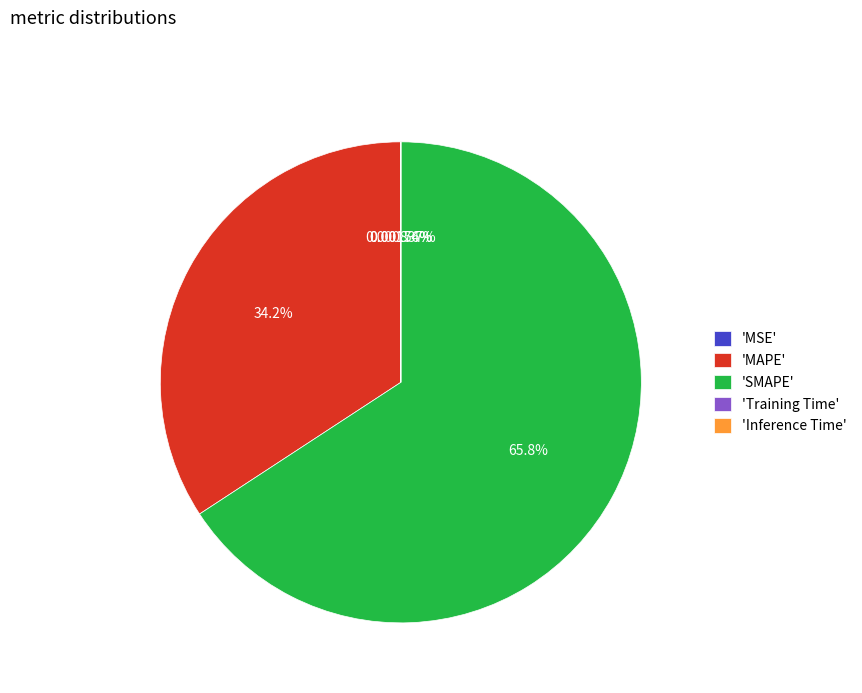

Is 'SMAPE' the majority of the pie?

Yes